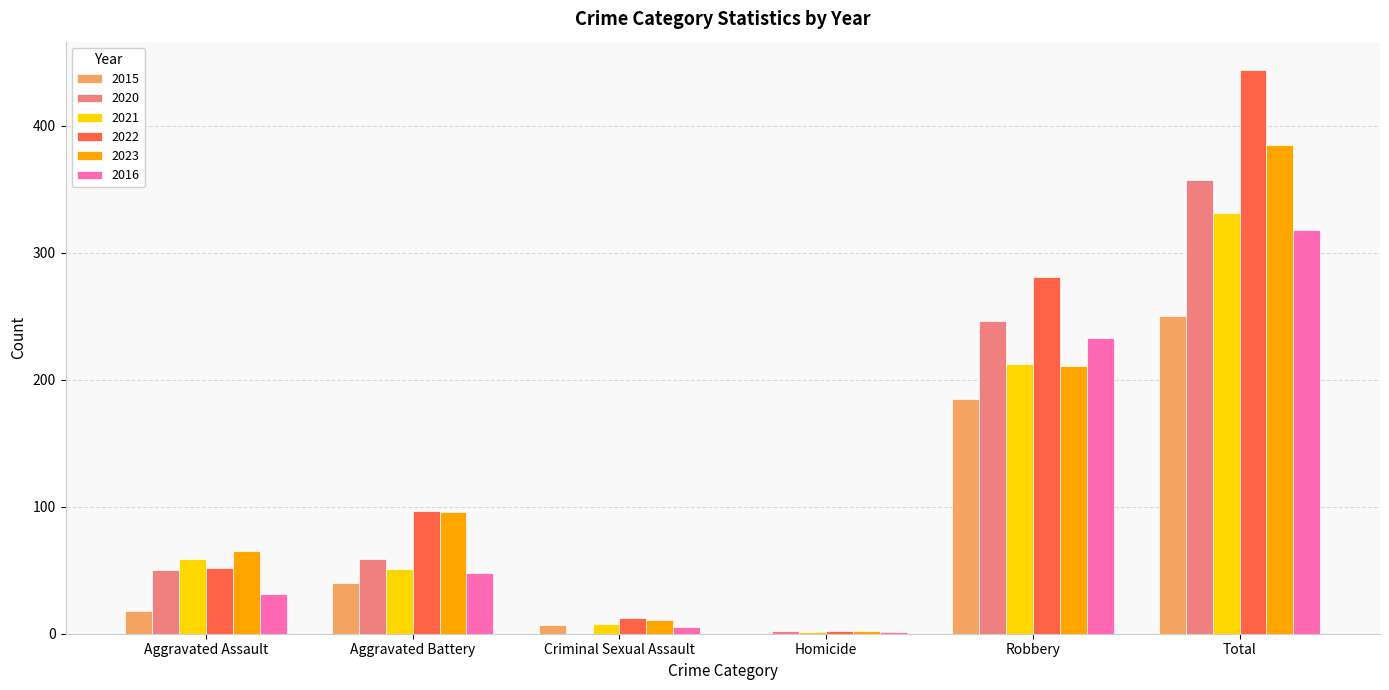

Is the value of 2015 at Total greater than the value of 2016 at Aggravated Assault?

Yes